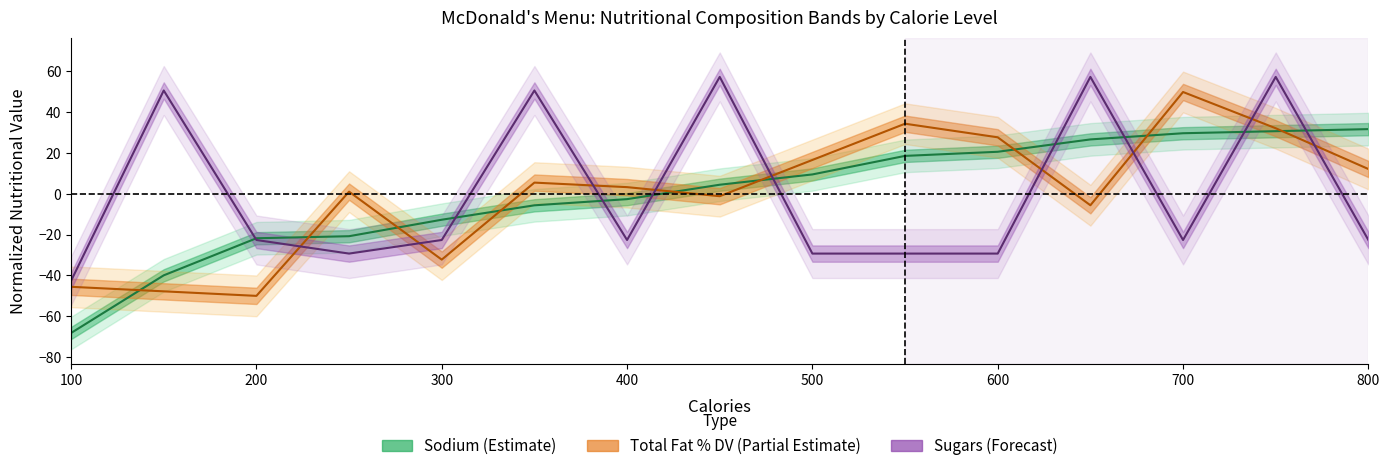

Is the value of Total Fat (line) at 400 greater than the value of Sodium (line) at 14?

No